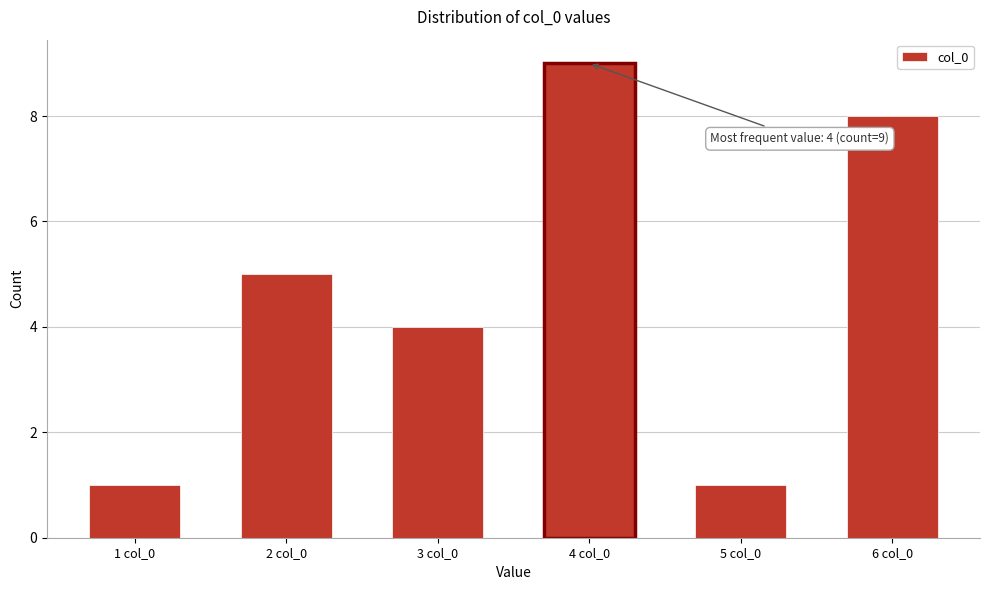

Reading left to right, extract all data points from this chart.

1 col_0=1	2 col_0=5	3 col_0=4	4 col_0=9	5 col_0=1	6 col_0=8